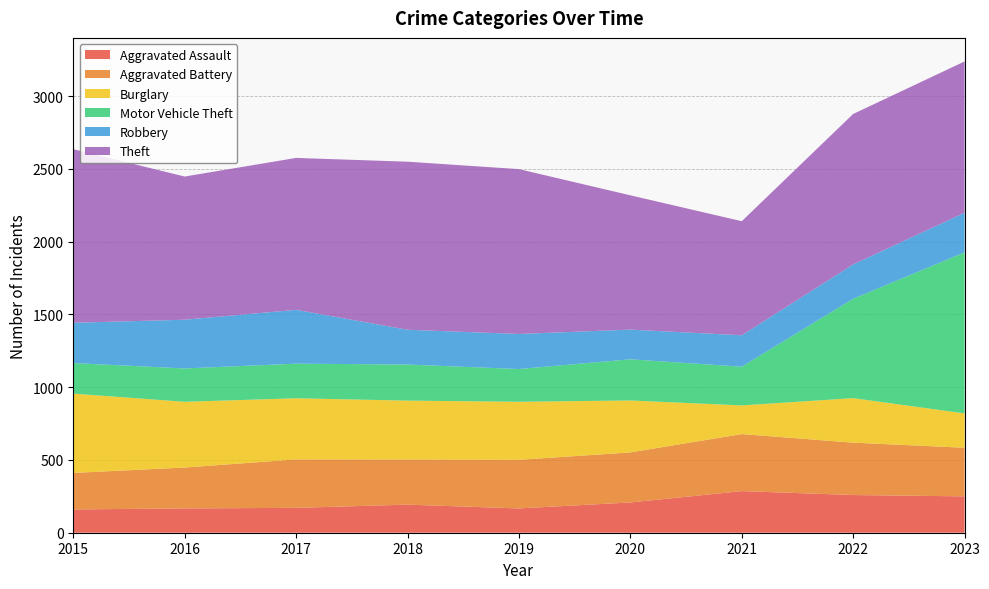

Reading right to left, list all the values displayed in this chart.

Aggravated Assault: 2023=250	2022=259	2021=286	2020=208	2019=167	2018=193	2017=171	2016=167	2015=160
Aggravated Battery: 2023=334	2022=360	2021=392	2020=344	2019=334	2018=310	2017=333	2016=281	2015=251
Burglary: 2023=236	2022=306	2021=197	2020=357	2019=399	2018=405	2017=420	2016=452	2015=545
Motor Vehicle Theft: 2023=1107	2022=683	2021=266	2020=283	2019=225	2018=248	2017=238	2016=229	2015=210
Robbery: 2023=272	2022=236	2021=216	2020=204	2019=241	2018=239	2017=370	2016=335	2015=277
Theft: 2023=1040	2022=1034	2021=784	2020=923	2019=1133	2018=1155	2017=1044	2016=984	2015=1193